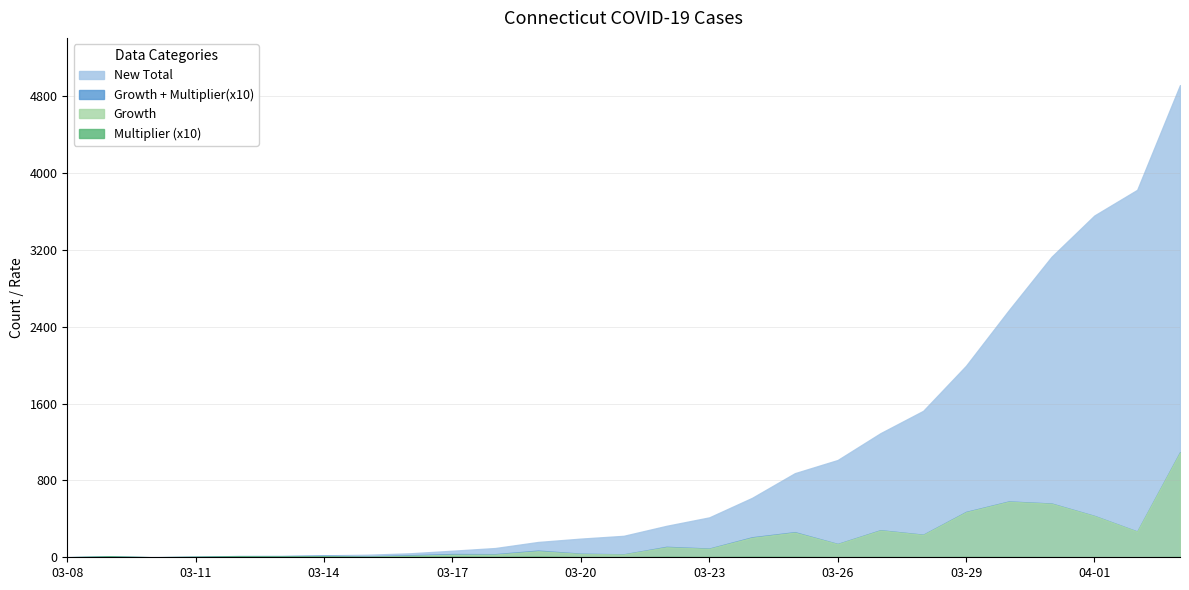

At how many categories does at least one series exceed 2386?

5